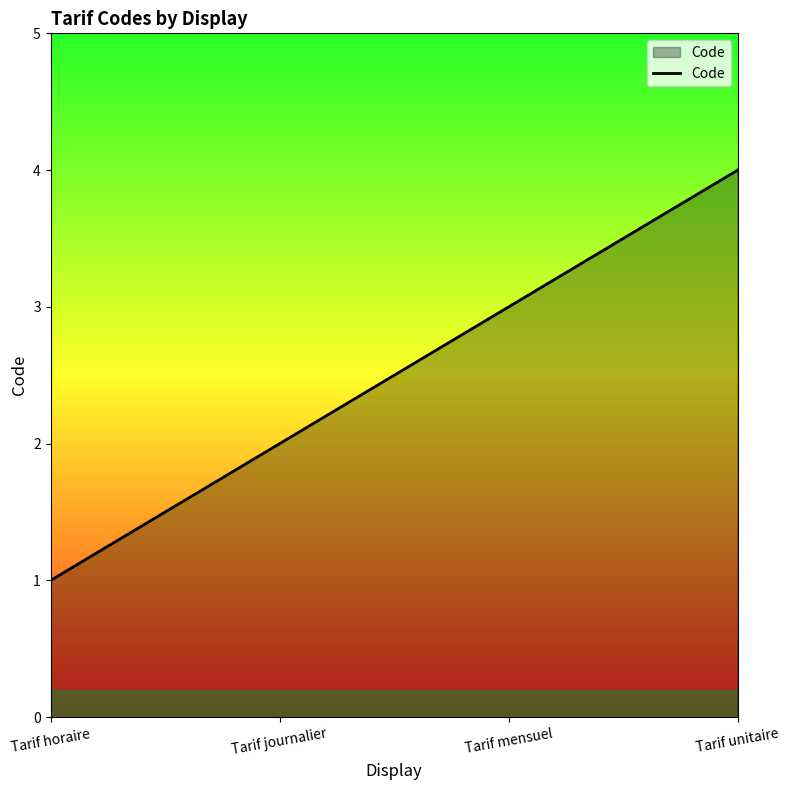

What position from the right is Tarif horaire?

4